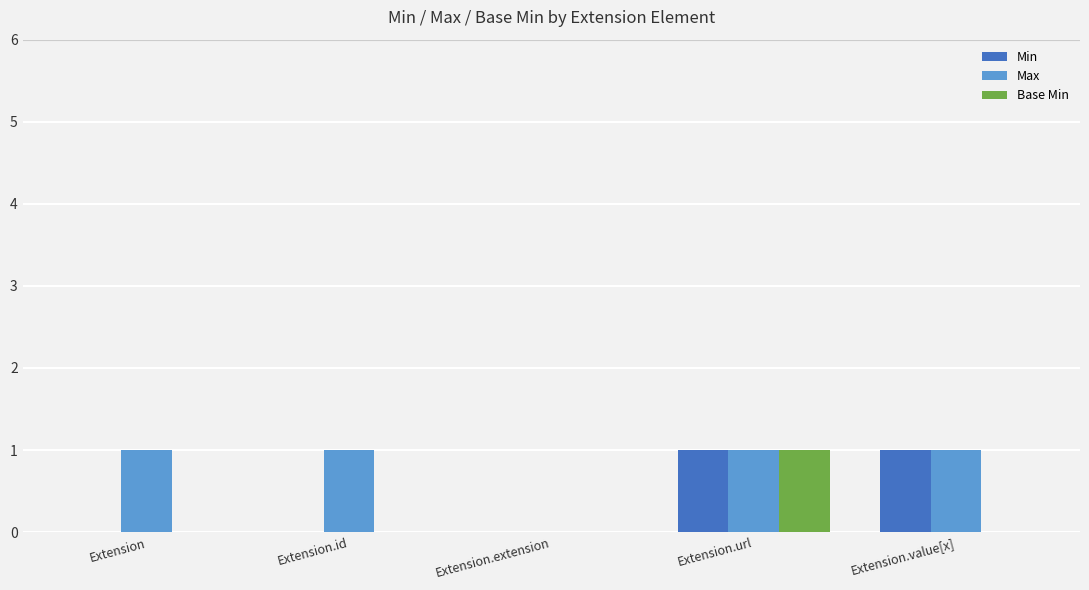

How many positive values does the Max series have?

4